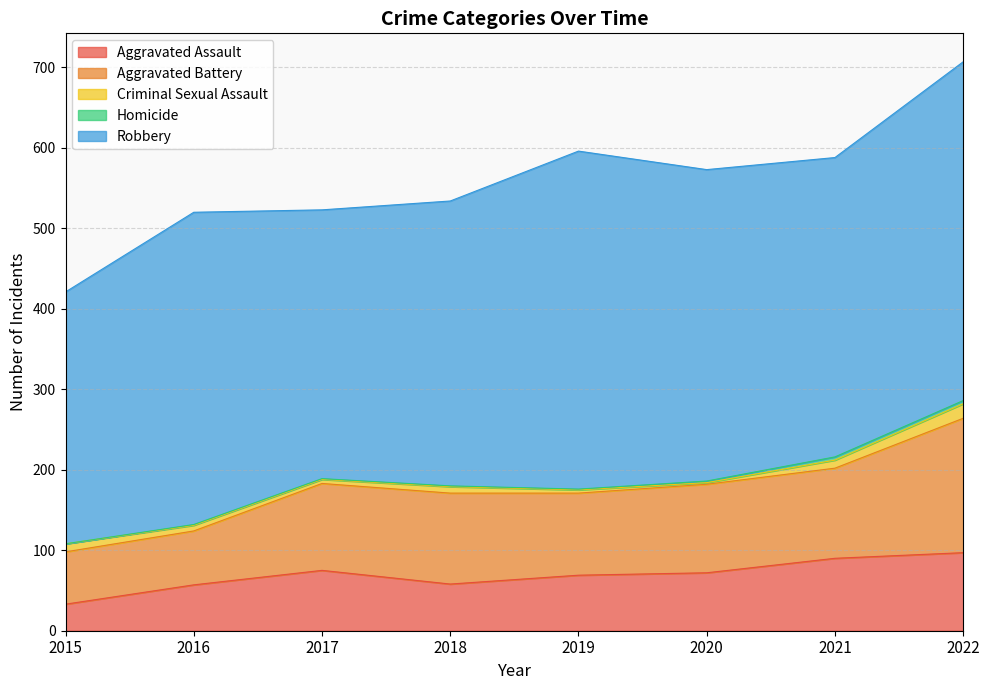

Rank the series at 2018 from lowest to highest value.

Homicide, Criminal Sexual Assault, Aggravated Assault, Aggravated Battery, Robbery